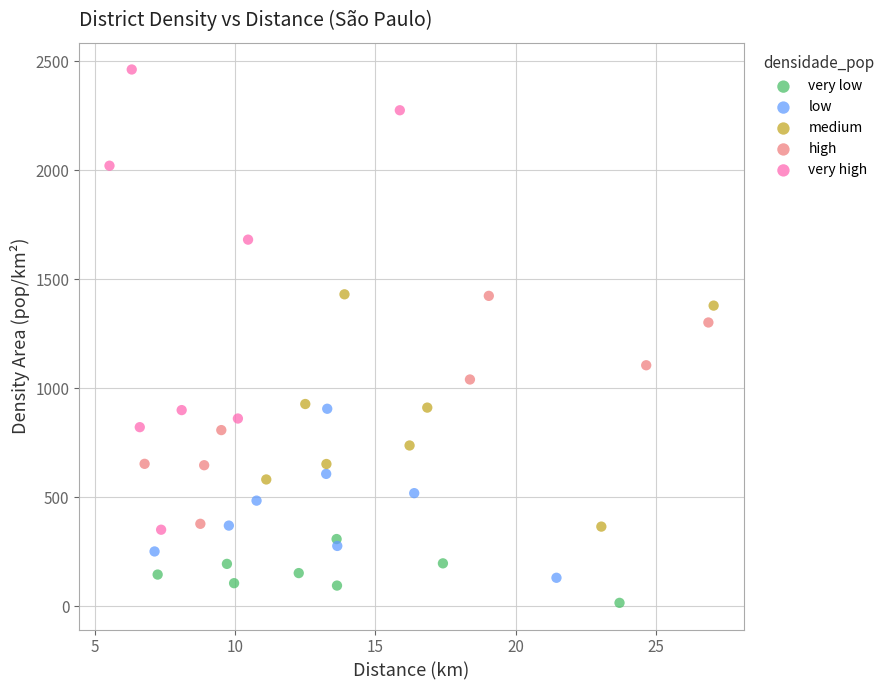

Which series reaches the maximum Y coordinate?

very high